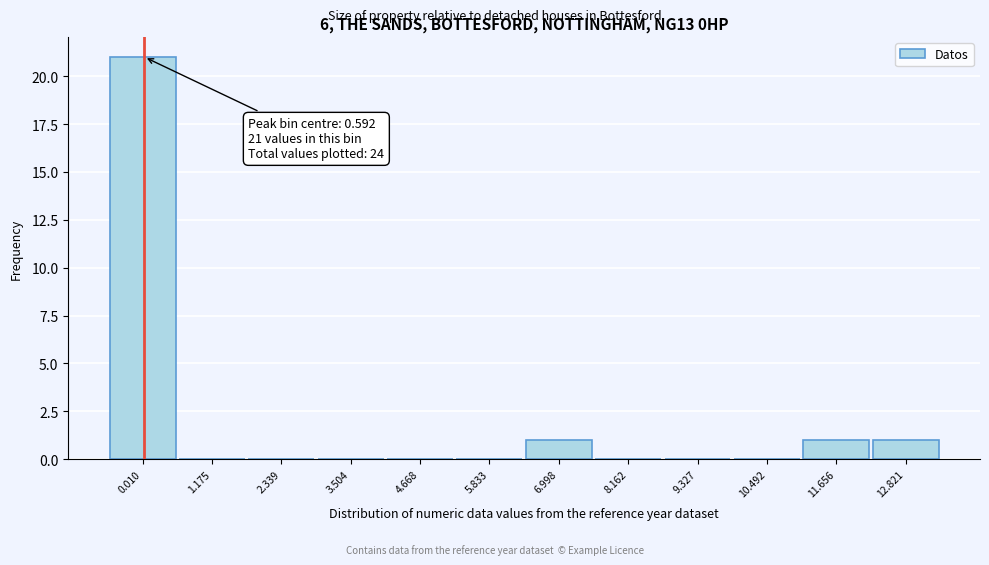

Reading left to right, what are all the values shown in this chart?

0.010=21	1.175=0	2.339=0	3.504=0	4.668=0	5.833=0	6.998=1	8.162=0	9.327=0	10.492=0	11.656=1	12.821=1